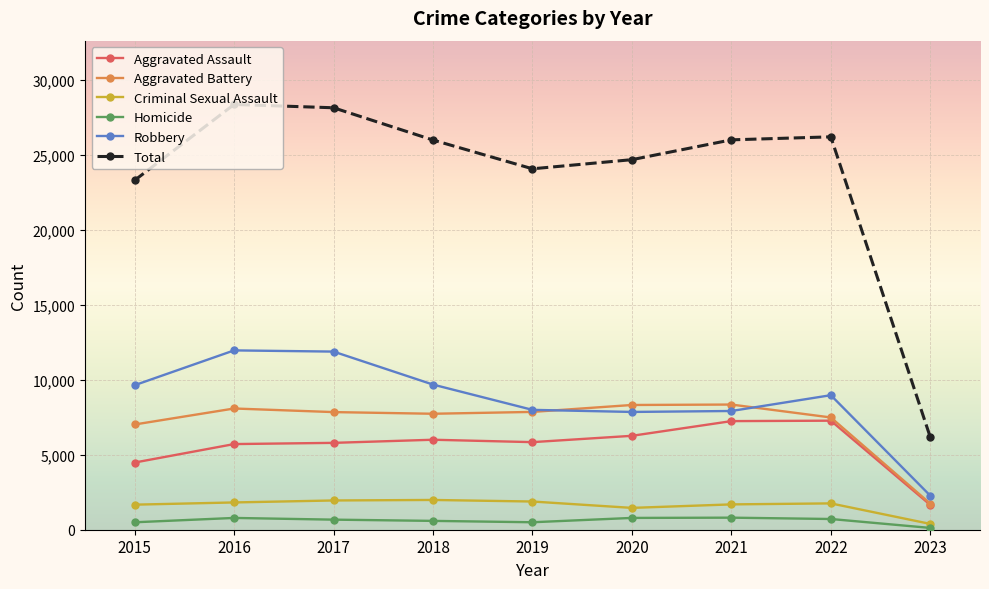

Which series has the largest total across all categories?

Total